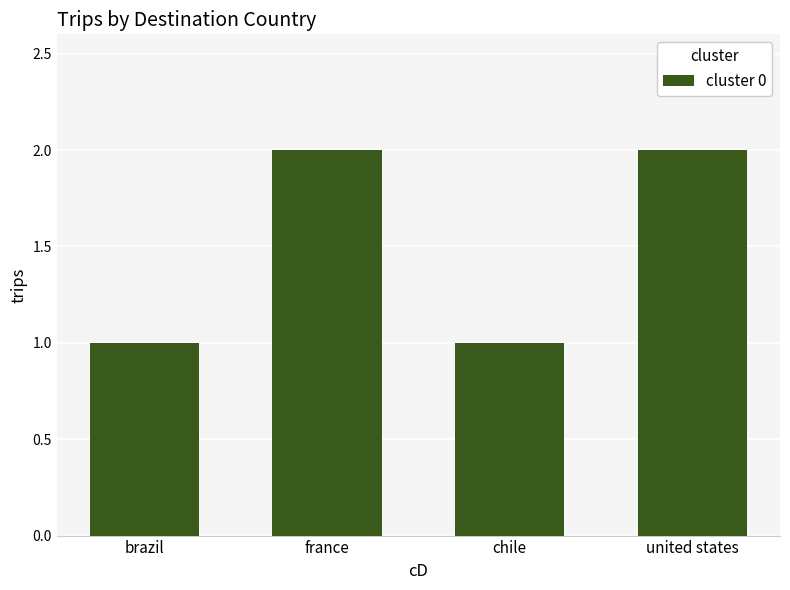

The value at chile is 1. True or false?

True